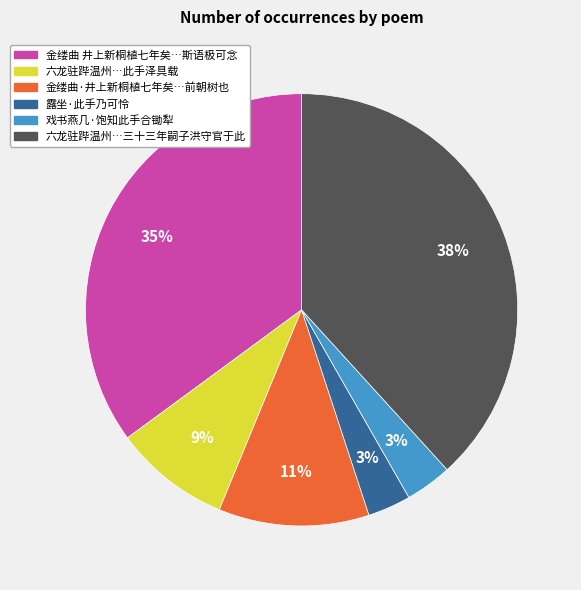

To the nearest percent, what is the difference between the largest and smallest slice percentages?

35%